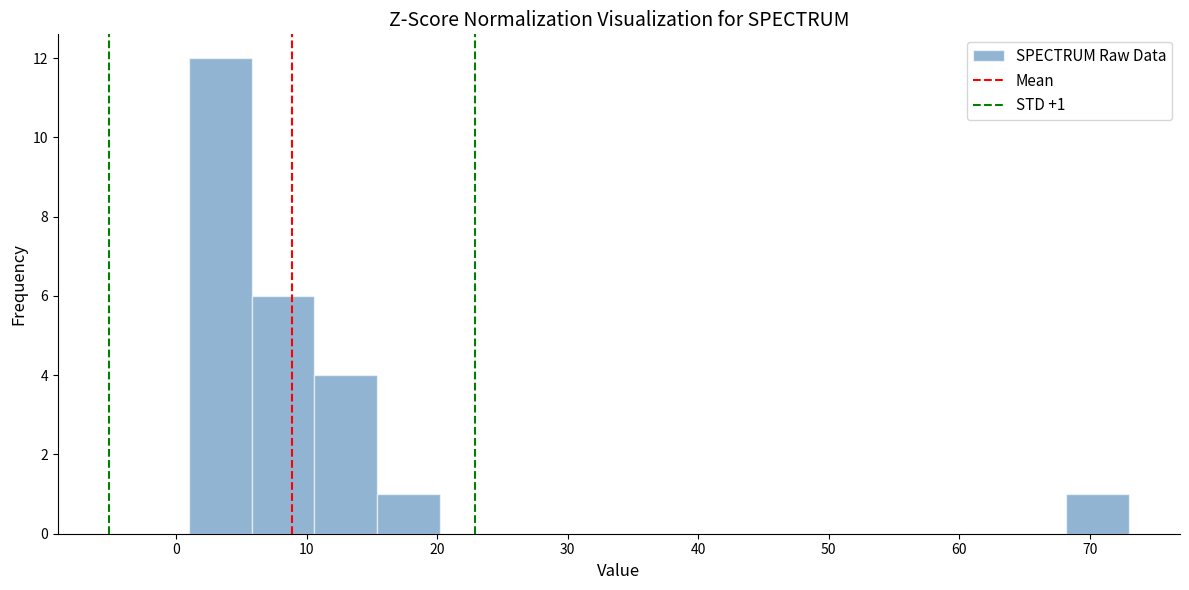

Over which range of the x-axis is the bar tallest?

1.0 to 5.8